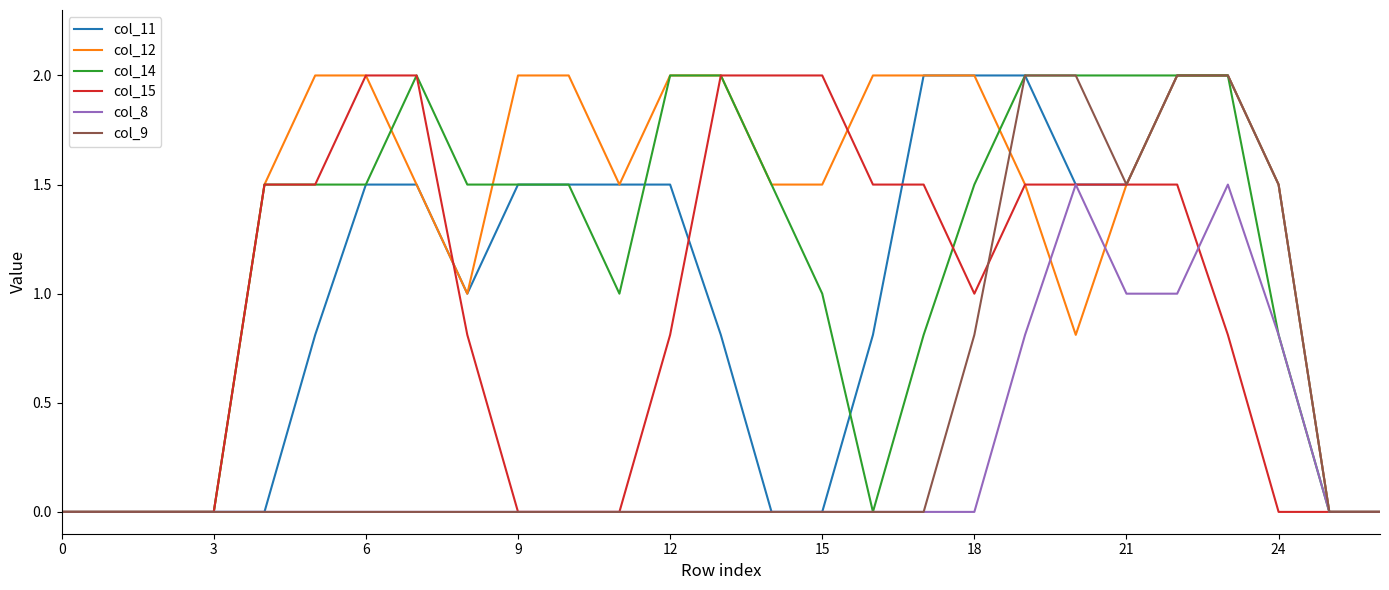

Which series has the largest total across all categories?

col_12